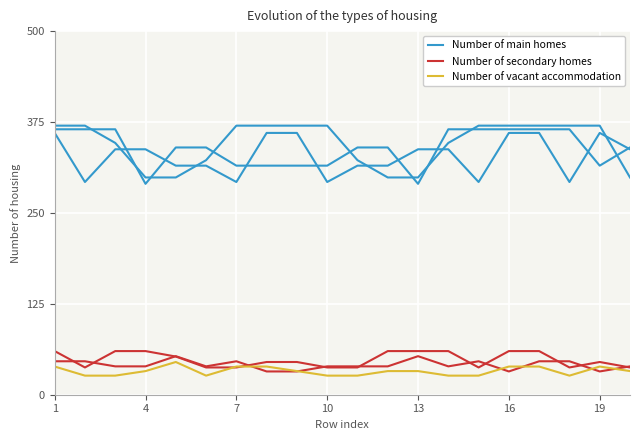

How many series are shown in this chart?

3